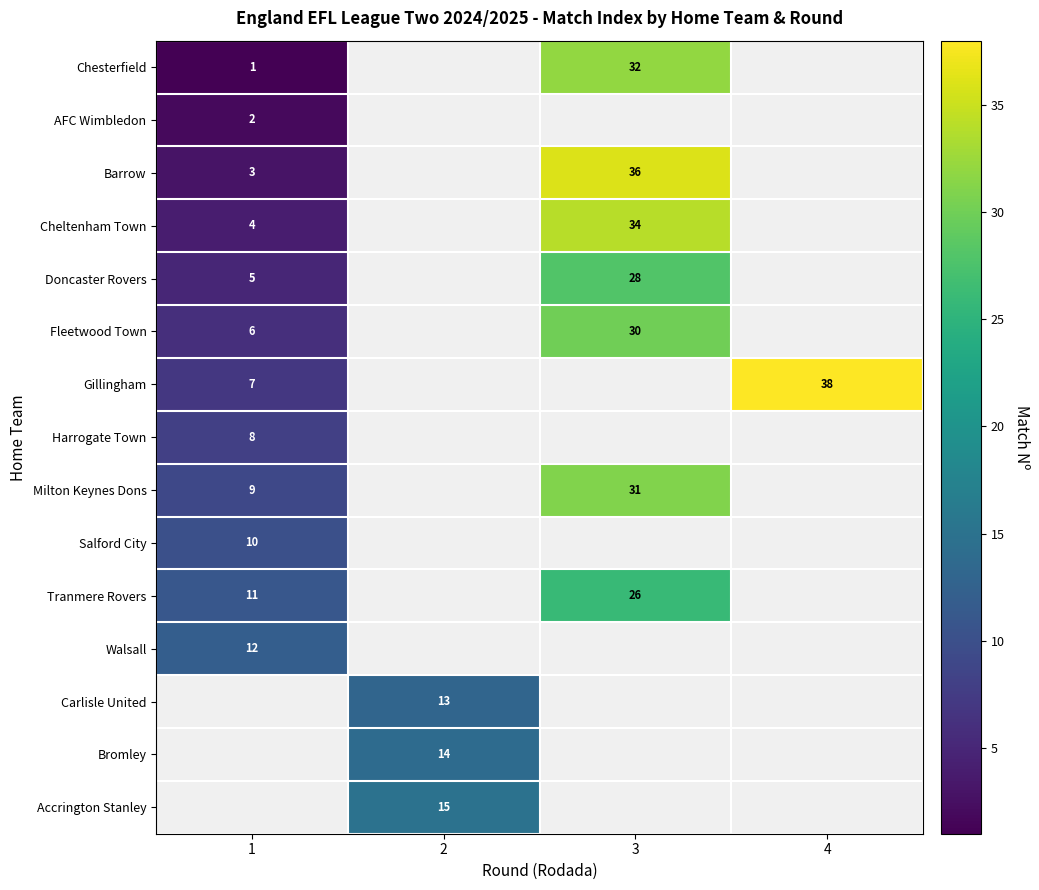

What is the maximum value shown in the chart?

38.0